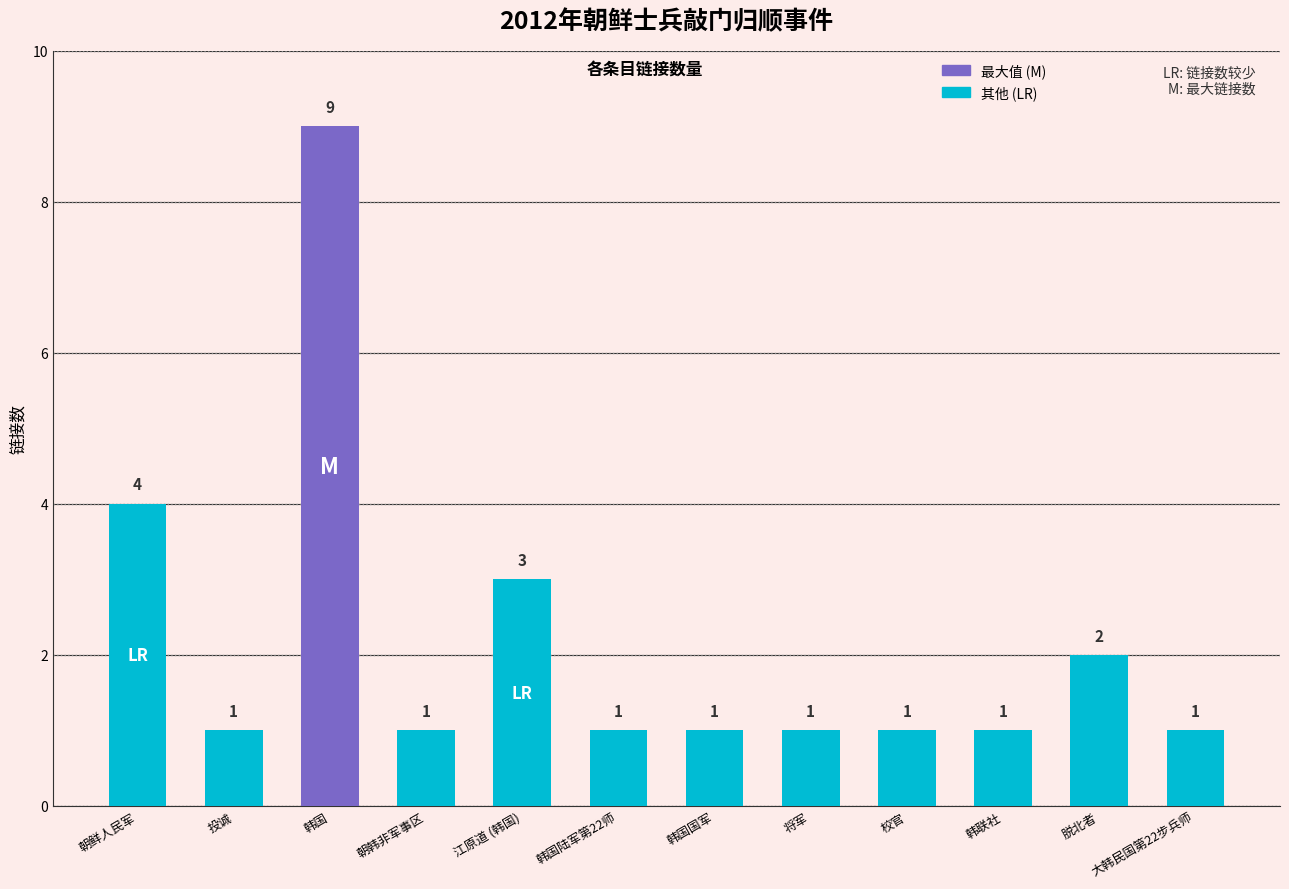

At which category does the chart reach its minimum across all series?

投诚